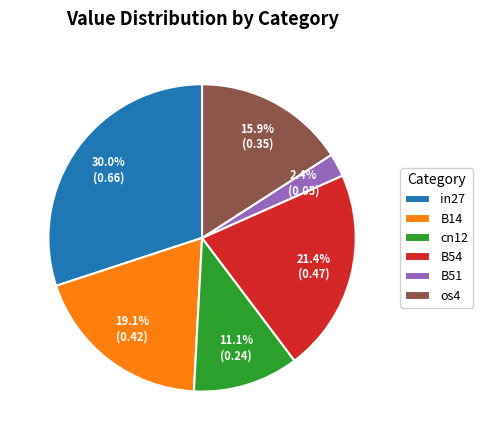

Is cn12 the majority of the pie?

No